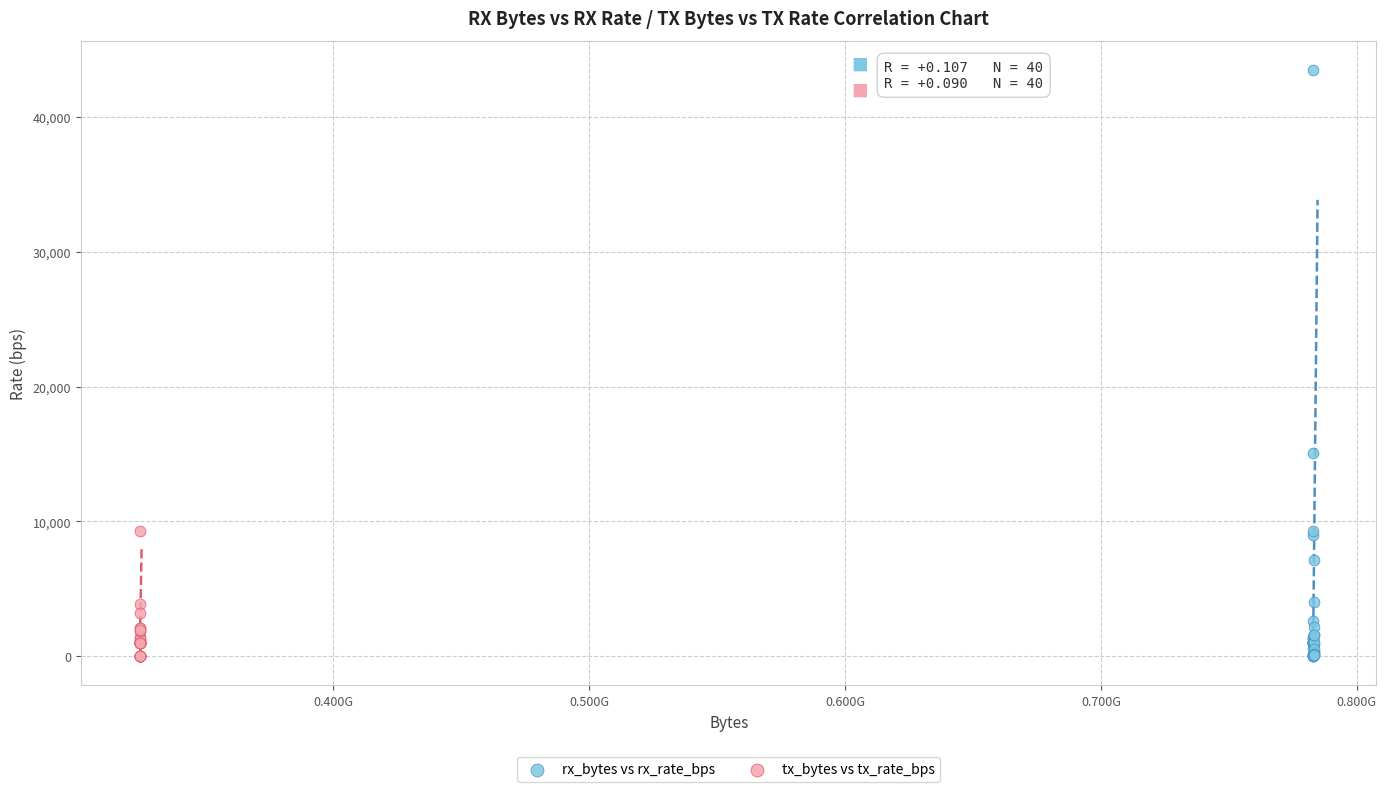

Which series has the widest spread of Y values?

rx_bytes vs rx_rate_bps